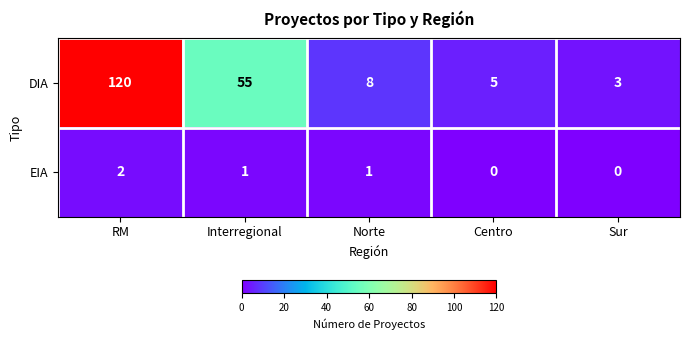

What is the spread (max minus min) of values at Centro?

5